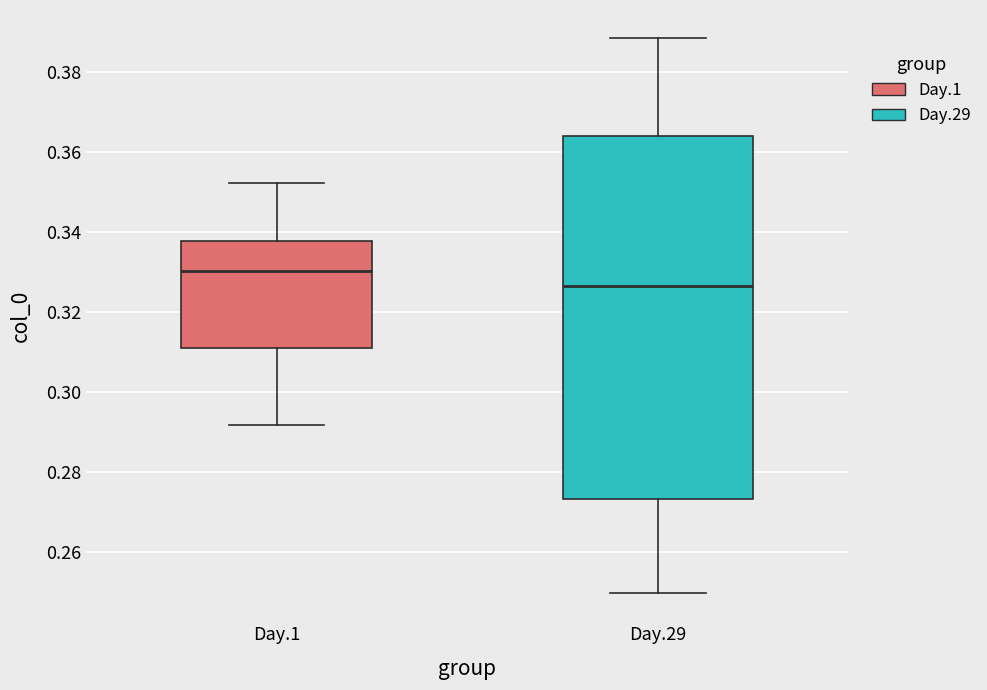

Reading left to right, transcribe this box plot: for each box, give where its median line is, the range the box spans, and where its two whiskers end, as read against the y-axis. The values are not printed on the chart, so give them approximately, as read against the axis.

Day.1: median 0.330, box 0.310 to 0.338, whiskers 0.292 to 0.352
Day.29: median 0.326, box 0.274 to 0.364, whiskers 0.250 to 0.388